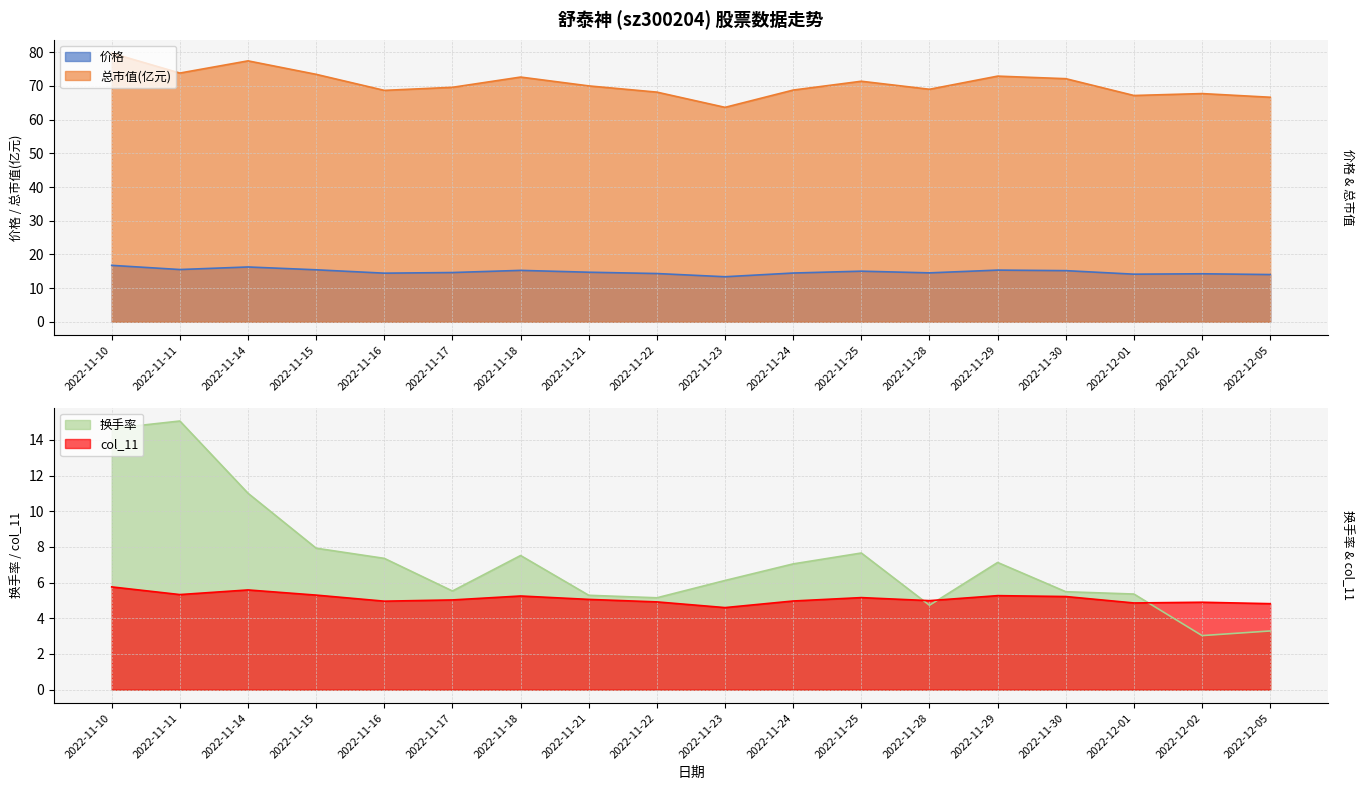

What is the sum of all 价格 values?

267.6